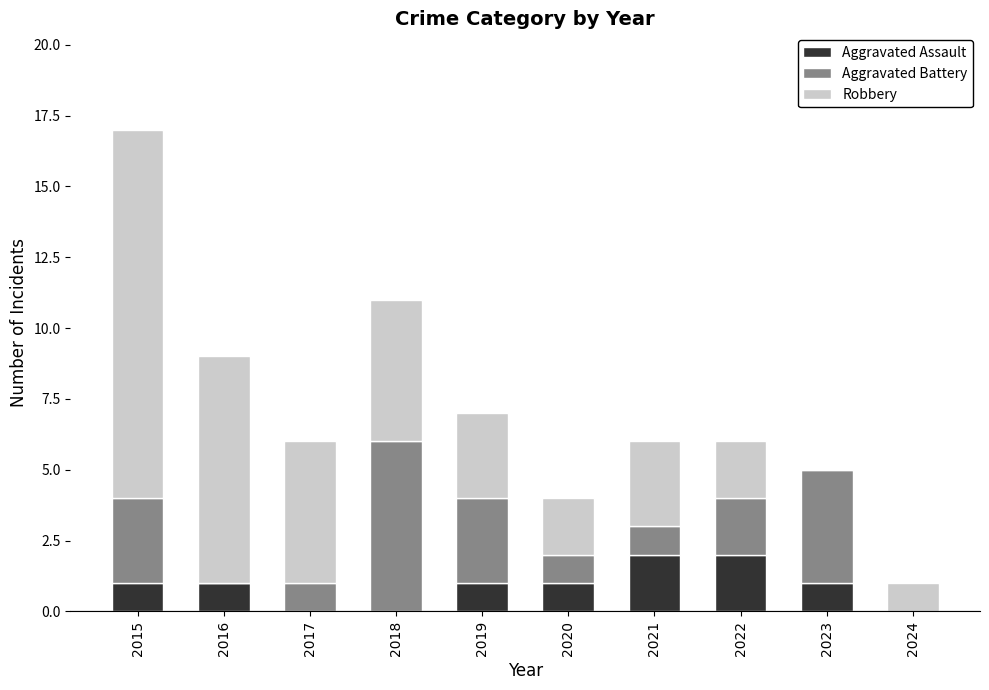

Reading left to right, transcribe the values for Aggravated Assault.

2015=1	2016=1	2017=0	2018=0	2019=1	2020=1	2021=2	2022=2	2023=1	2024=0